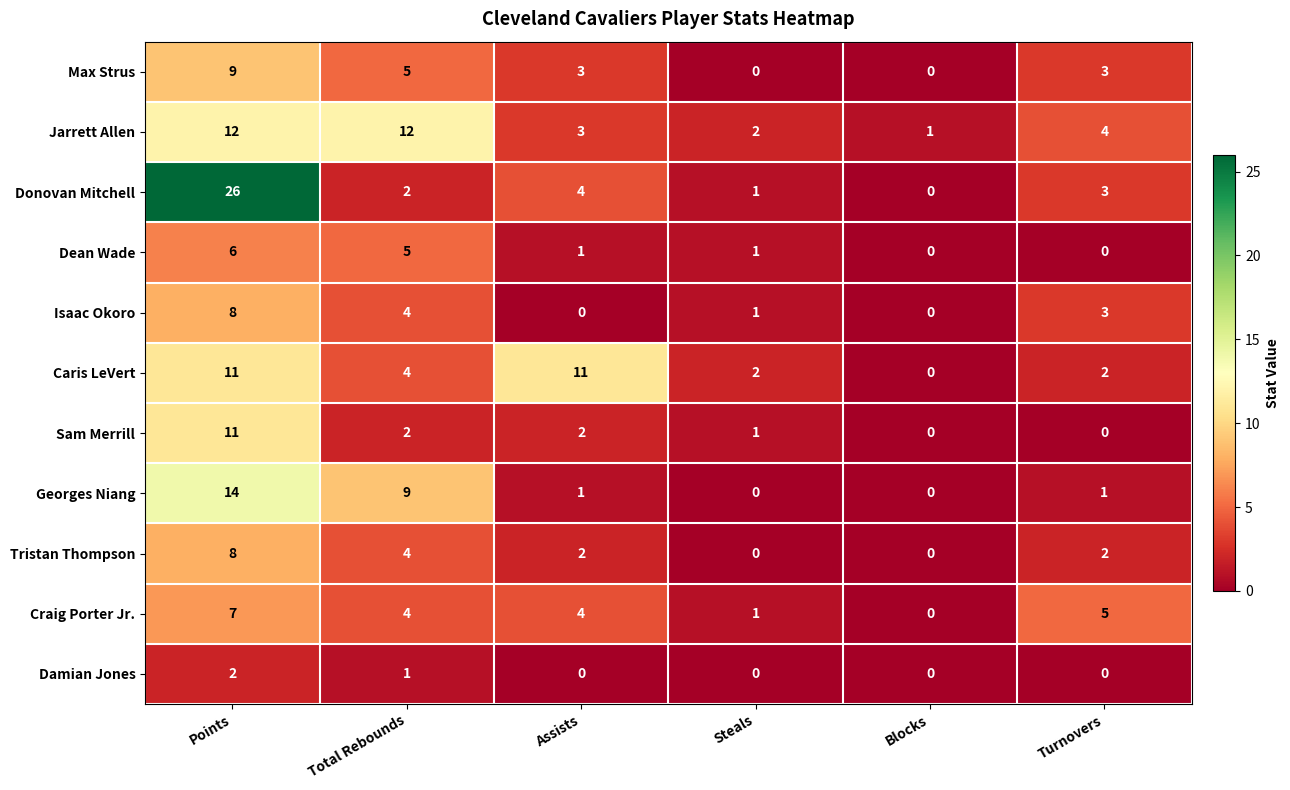

What is the average value of the Tristan Thompson series?

3